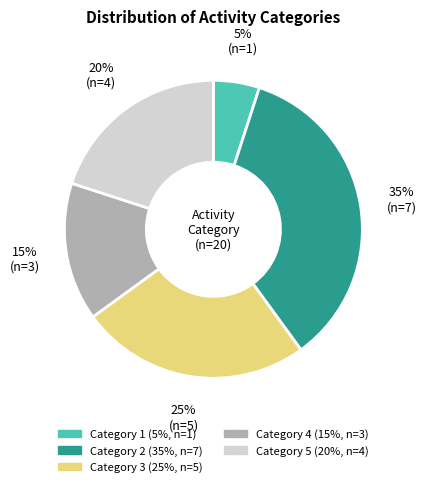

To the nearest percent, what is the average slice percentage?

20%